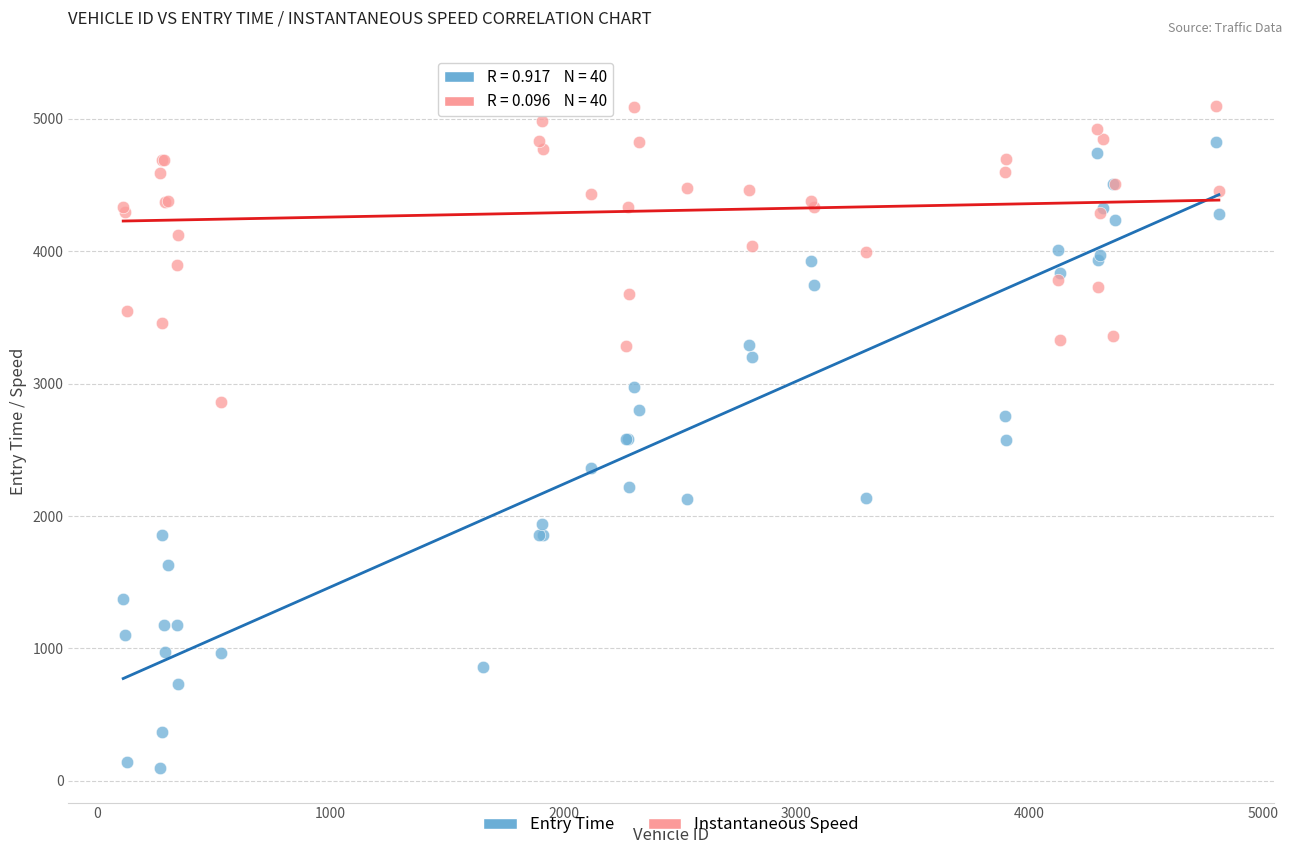

Which series reaches the maximum Y coordinate?

Instantaneous Speed